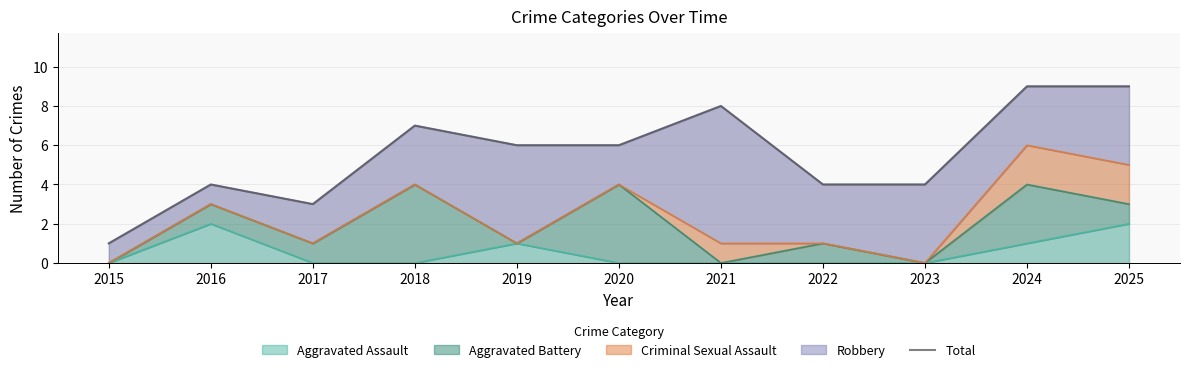

How many data points does each series have?

11